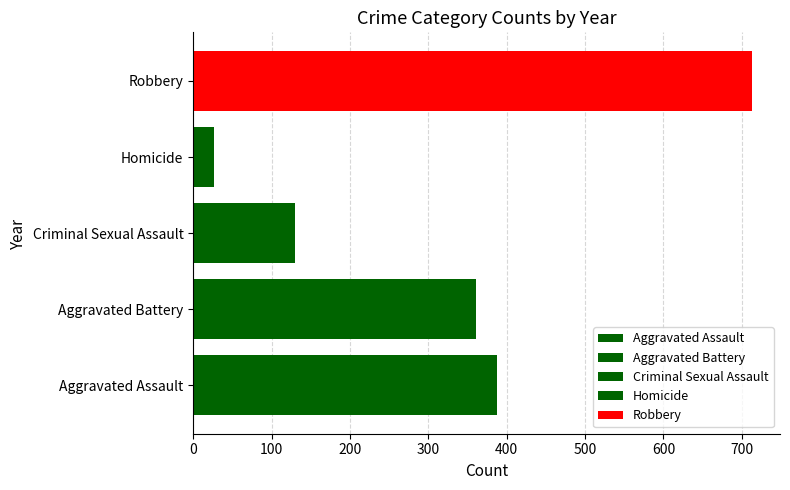

Which series has the largest range (max minus min)?

Robbery